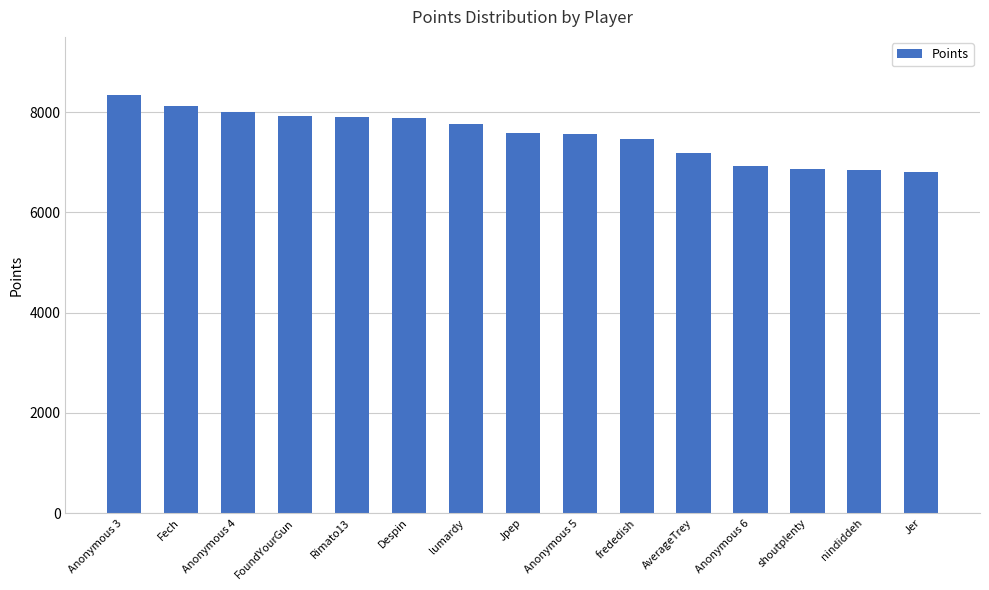

What is the label of the 14th bar from the left?

nindiddeh